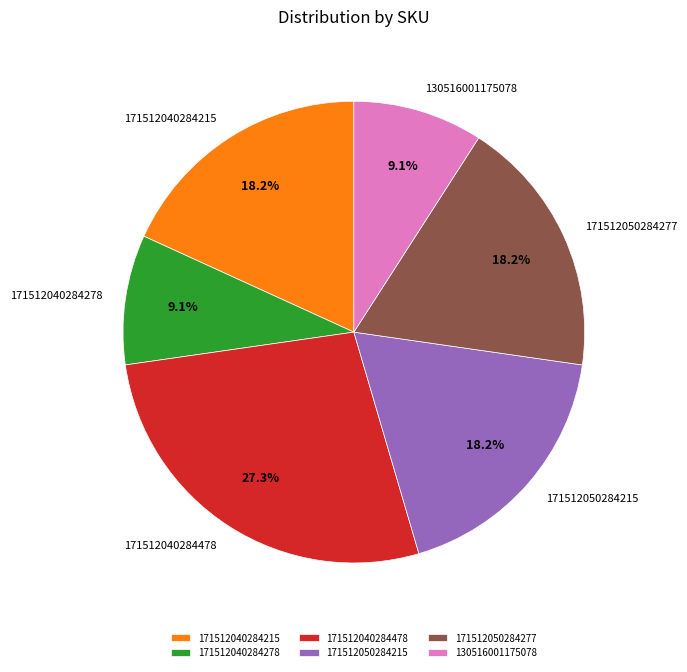

To the nearest percent, what is the average slice percentage?

17%